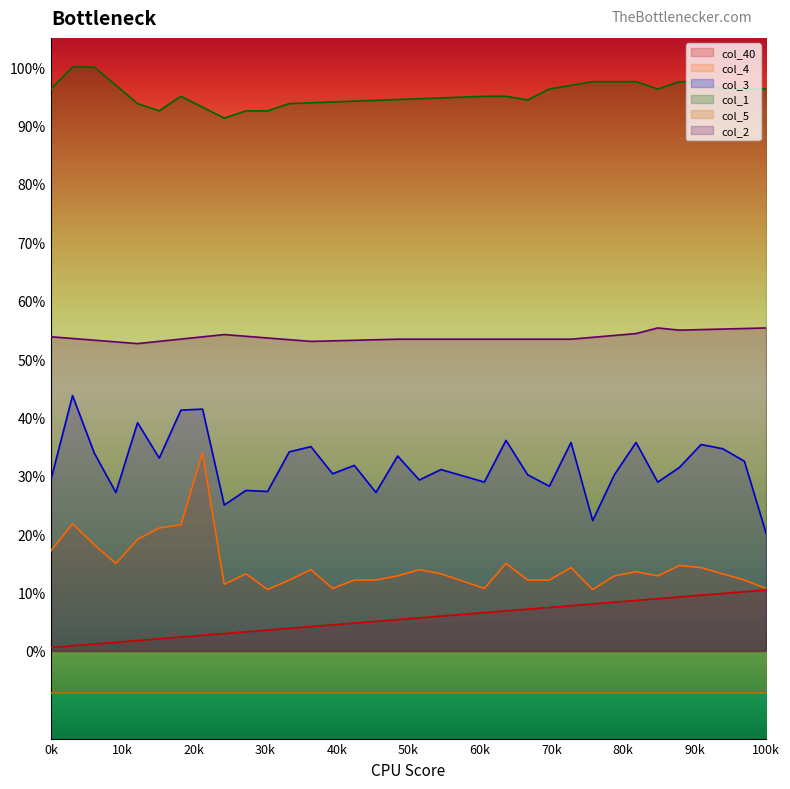

True or false: col_40 has more than 2 points higher than both neighbors.

False